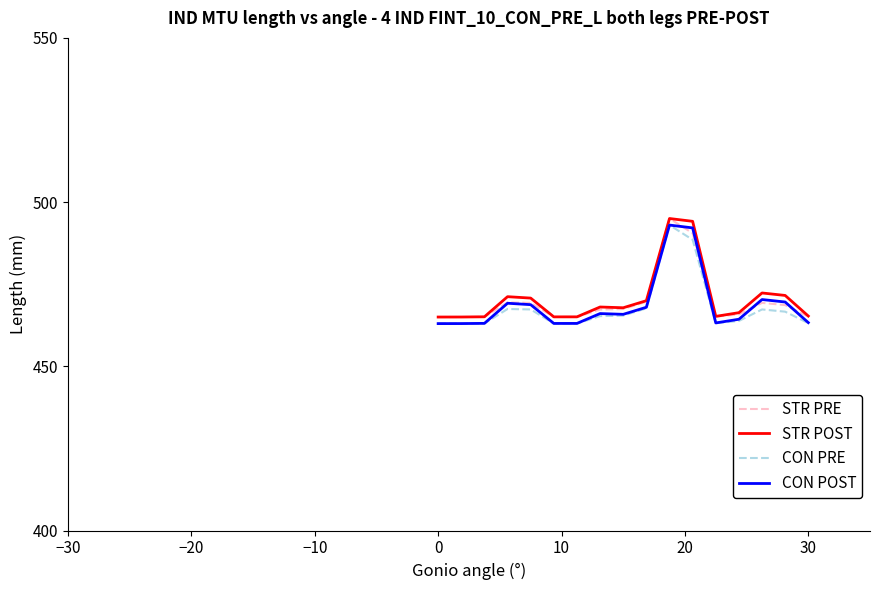

What are all the series names shown in the legend?

STR PRE, STR POST, CON PRE, CON POST